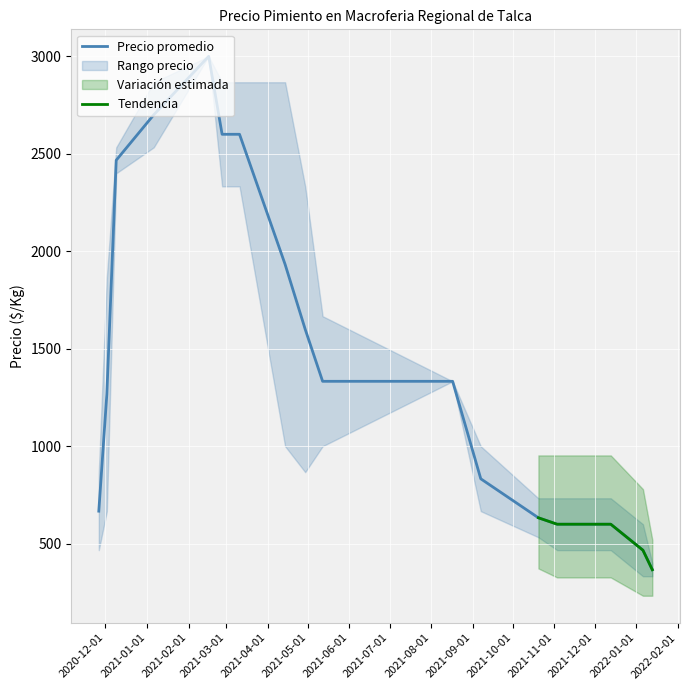

The Precio min series shows 883 at 2021-10-20. True or false?

False